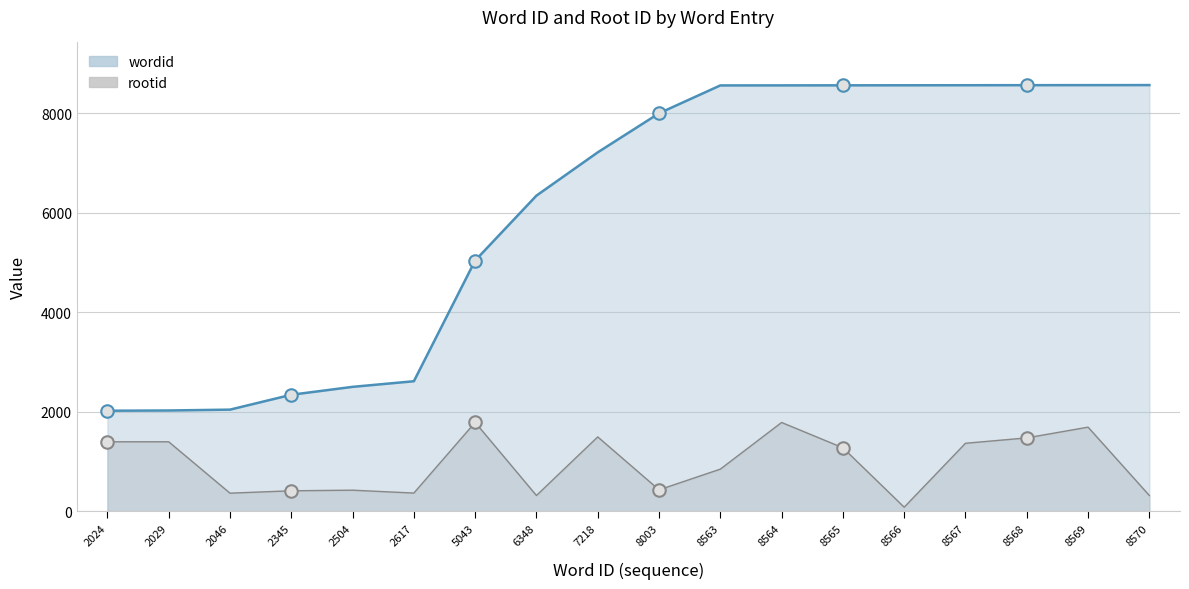

What is the maximum value shown in the chart?

8570